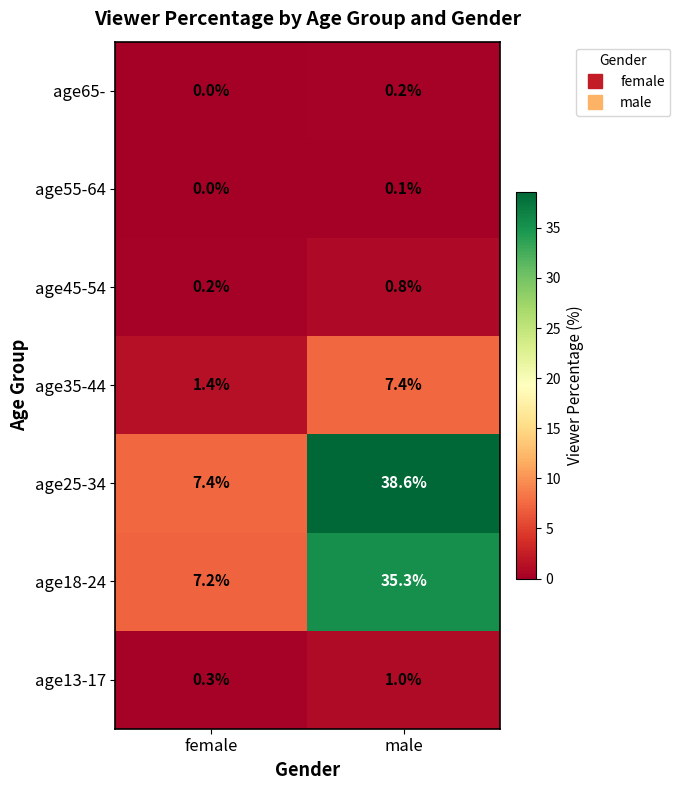

Reading right to left, list all the values displayed in this chart.

age65-: 0.2	0.0
age55-64: 0.1	0.0
age45-54: 0.8	0.2
age35-44: 7.4	1.4
age25-34: 38.6	7.4
age18-24: 35.3	7.2
age13-17: 1.0	0.3